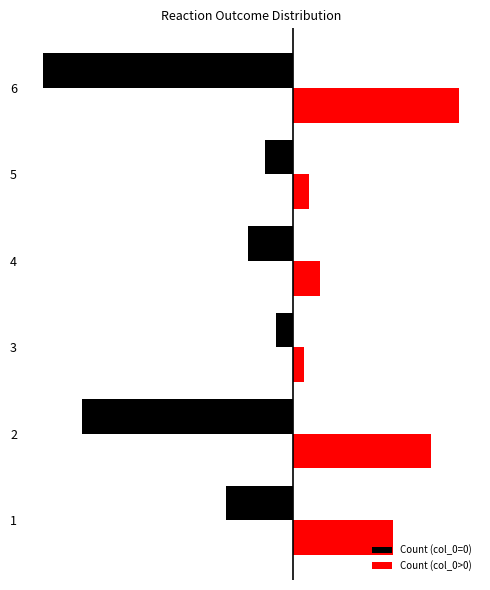

What are all the series names shown in the legend?

Count (col_0=0), Count (col_0>0)